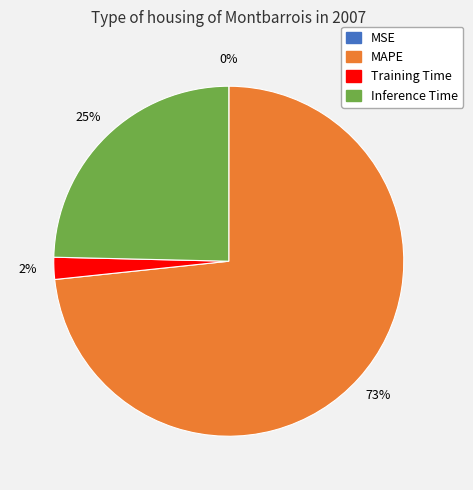

To the nearest percent, what is the difference between the largest and smallest slice percentages?

73%